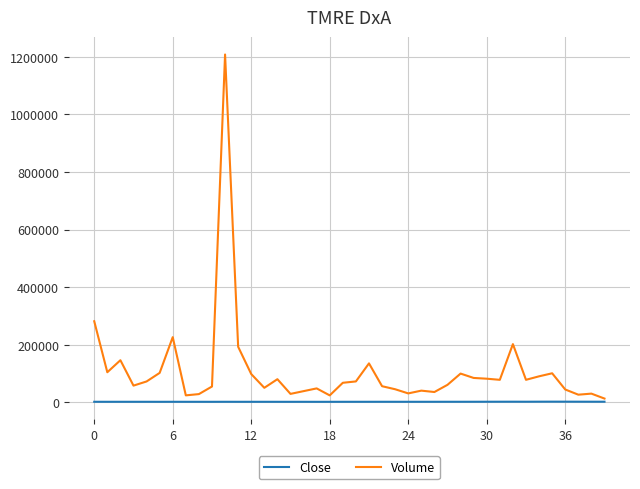

List the series in order of their peak value, highest first.

Volume, Close